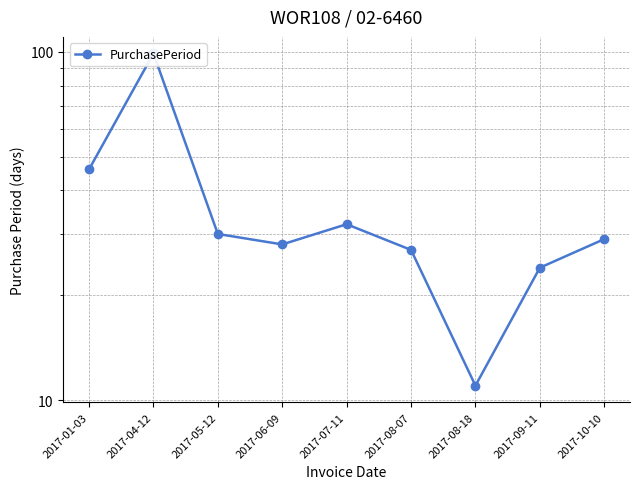

Does the chart have visible grid lines?

Yes